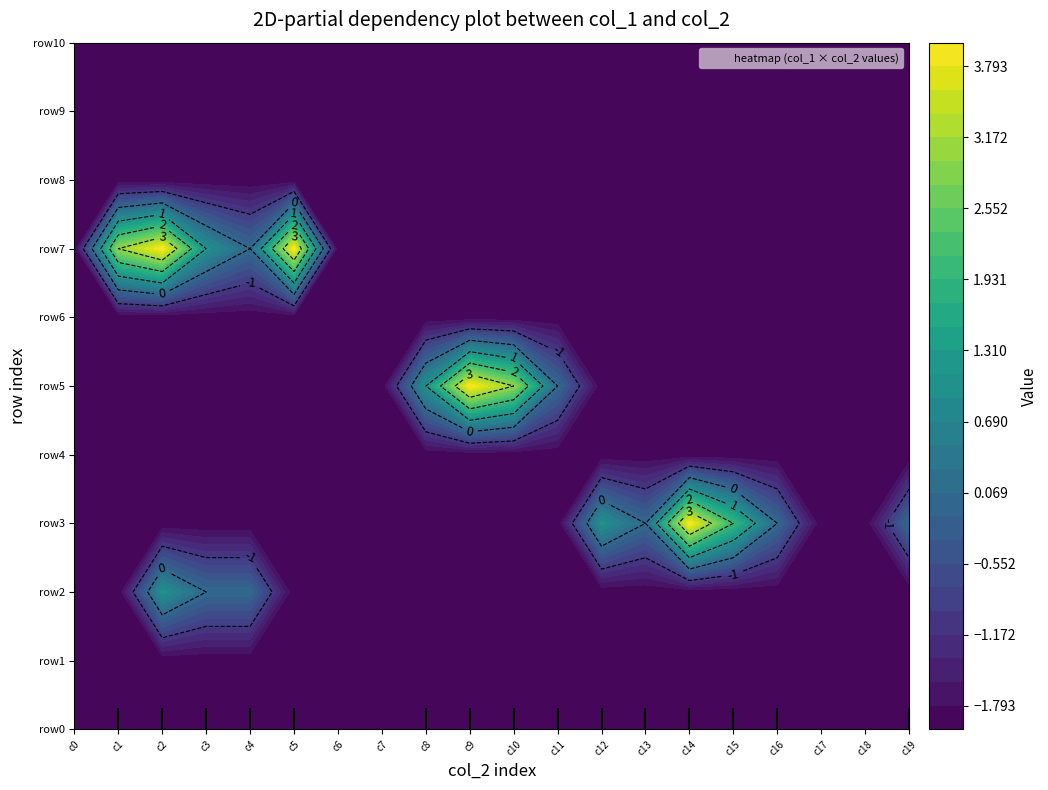

What is the greatest value displayed?

4